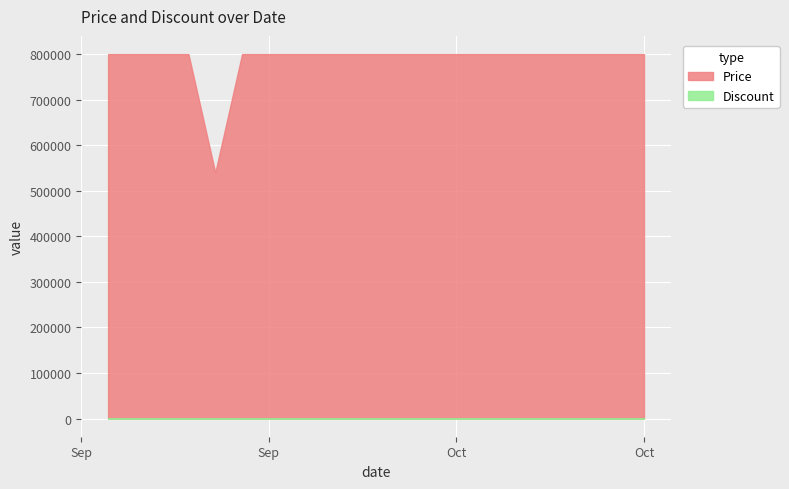

True or false: Price and Discount intersect in this chart.

False